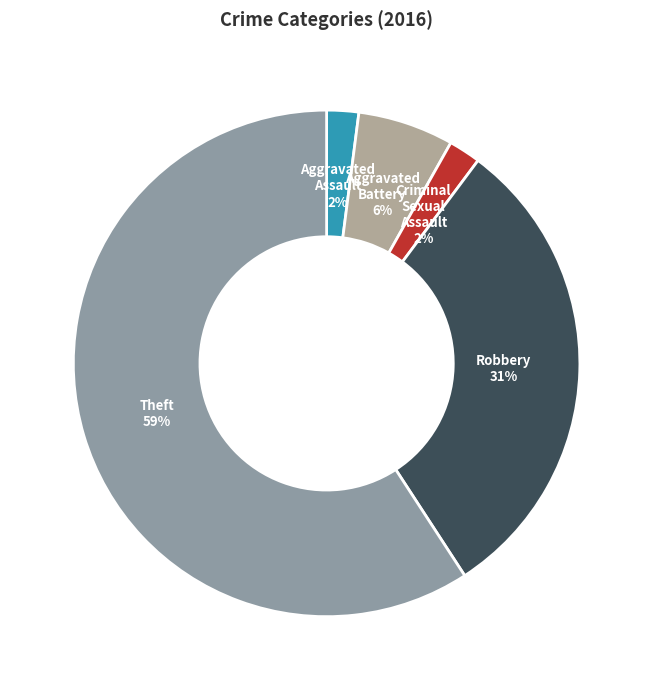

Combined, do Aggravated Assault and Criminal Sexual Assault account for over 50%?

No